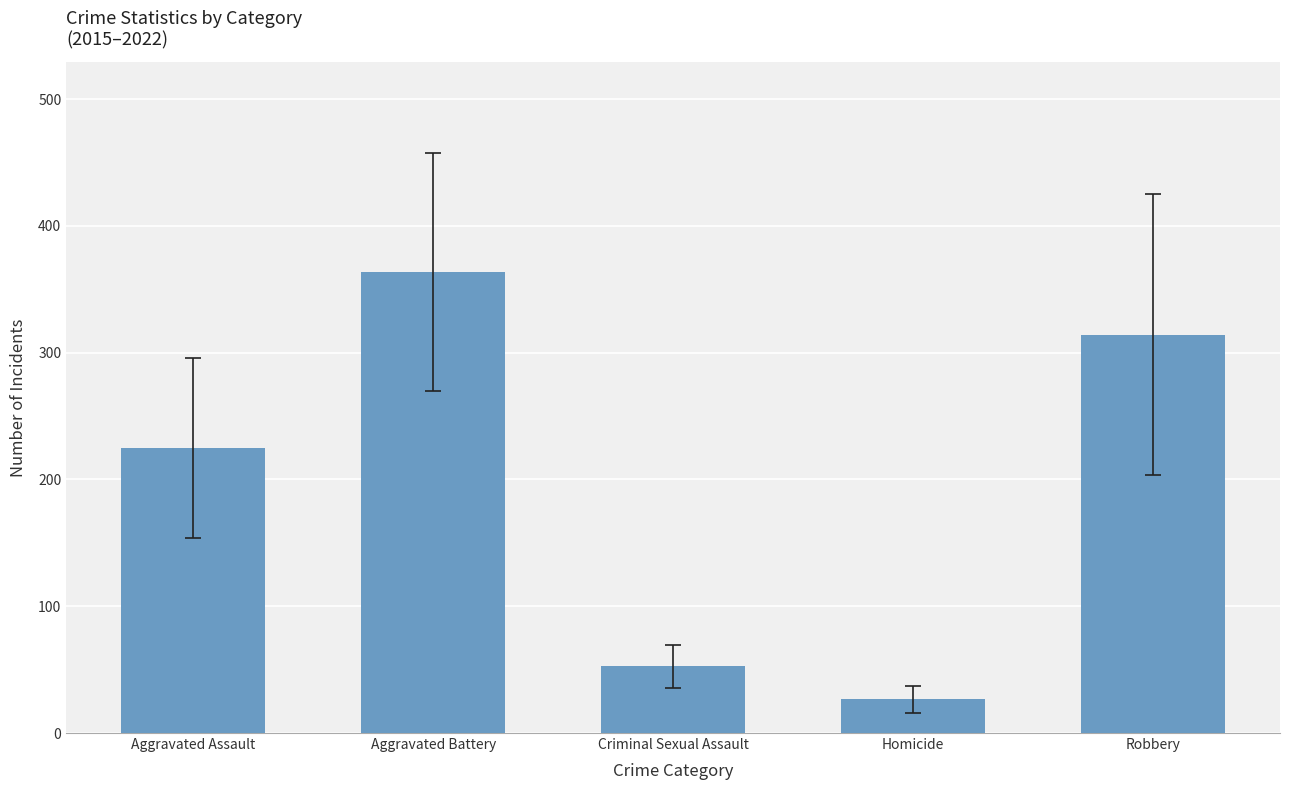

Reading left to right, list all the values displayed in this chart.

Aggravated Assault=225.0	Aggravated Battery=363.8	Criminal Sexual Assault=52.6	Homicide=26.5	Robbery=314.4